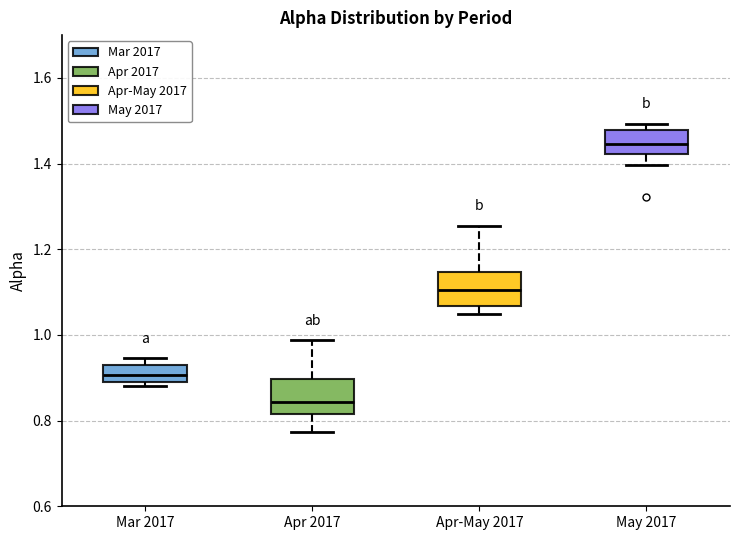

Where does the upper whisker of the box for Apr 2017 end on the y-axis? The values are not printed on the chart, so give them approximately, as read against the axis.

0.98